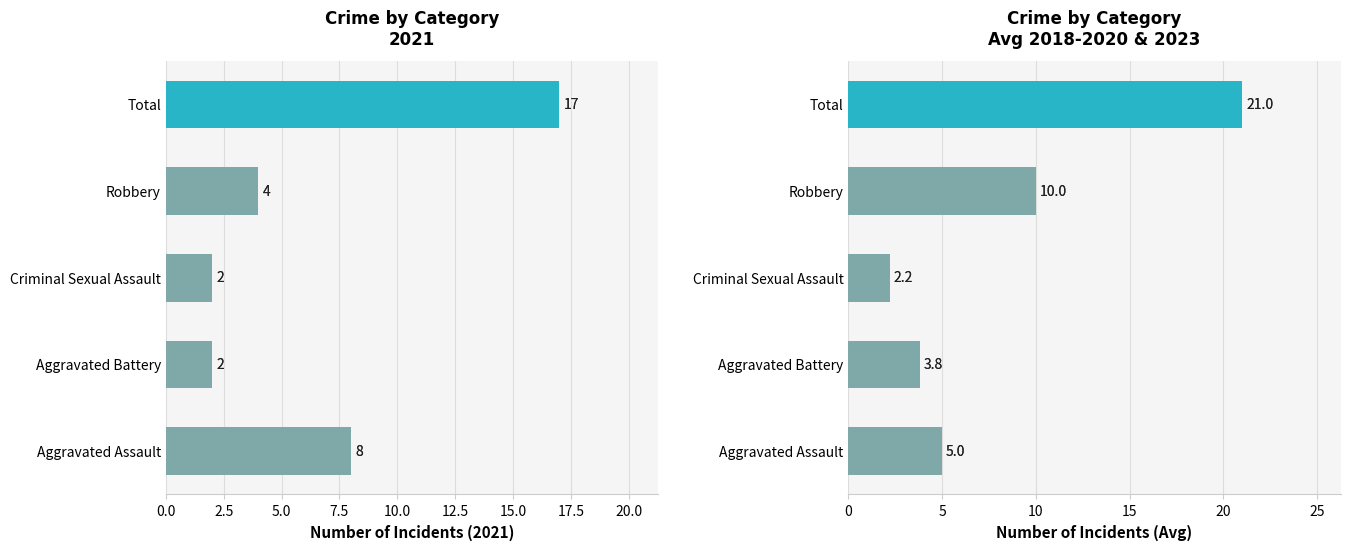

The value of 2021 at Total is 28. True or false?

False